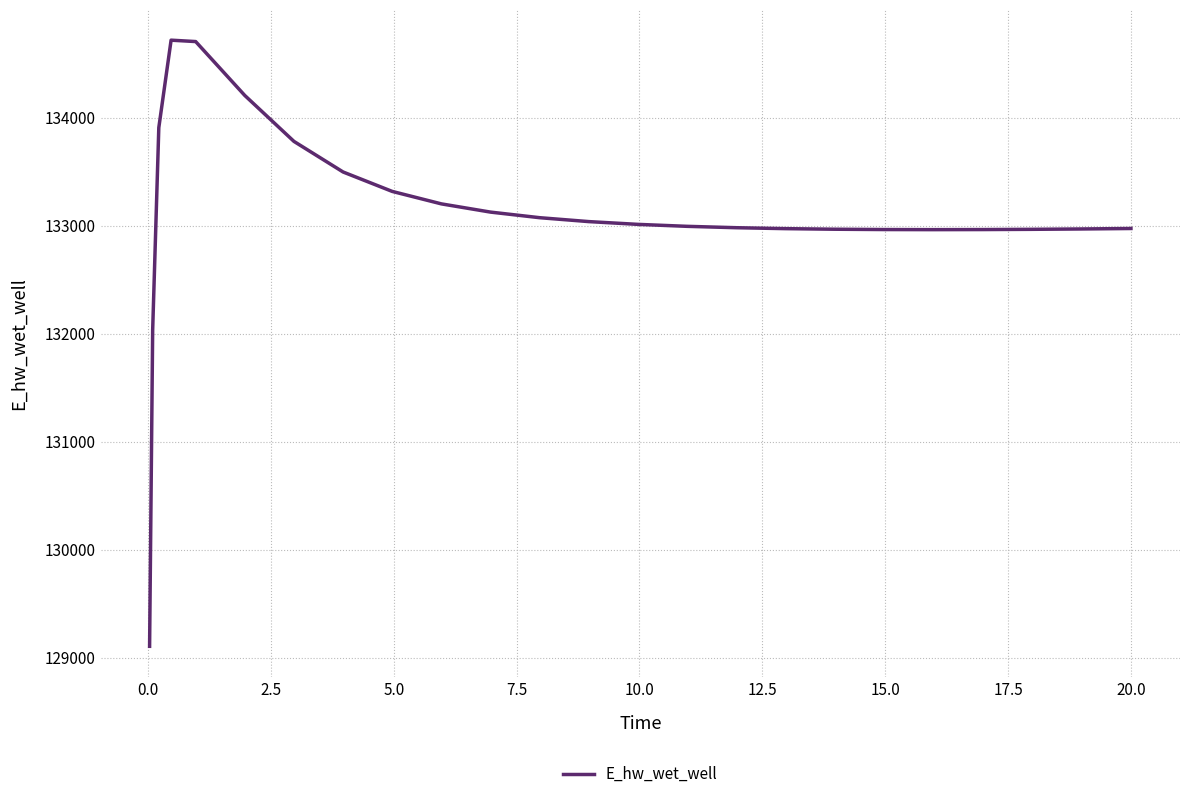

What is the difference between the maximum and minimum values?

5613.7